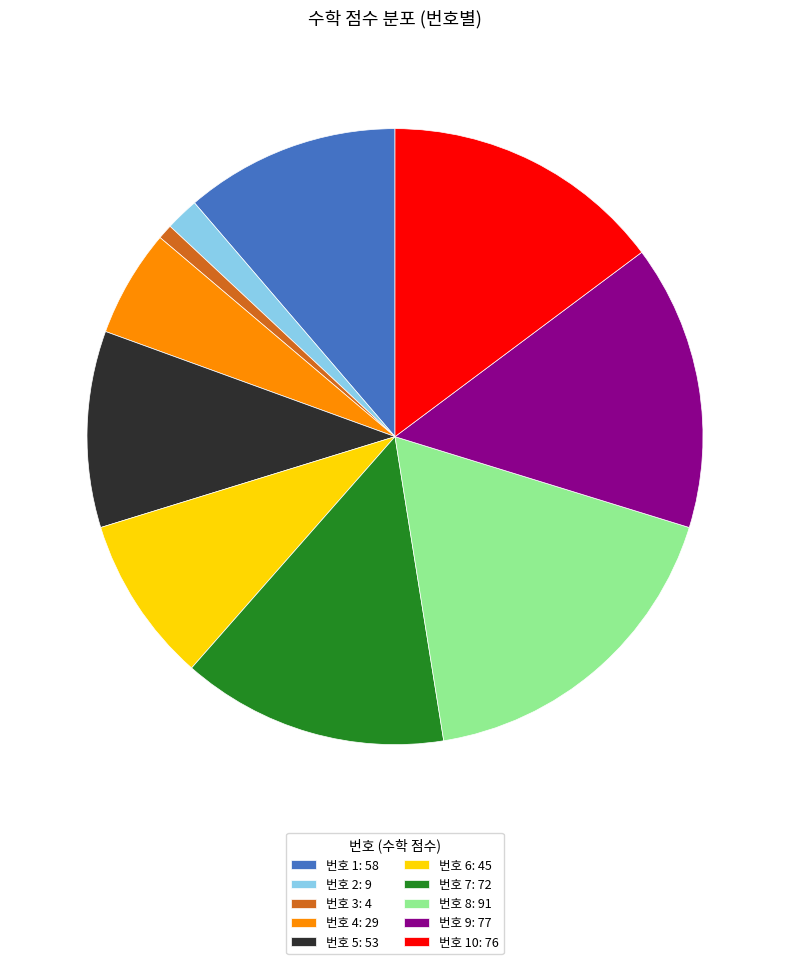

How many segments does this pie chart have?

10